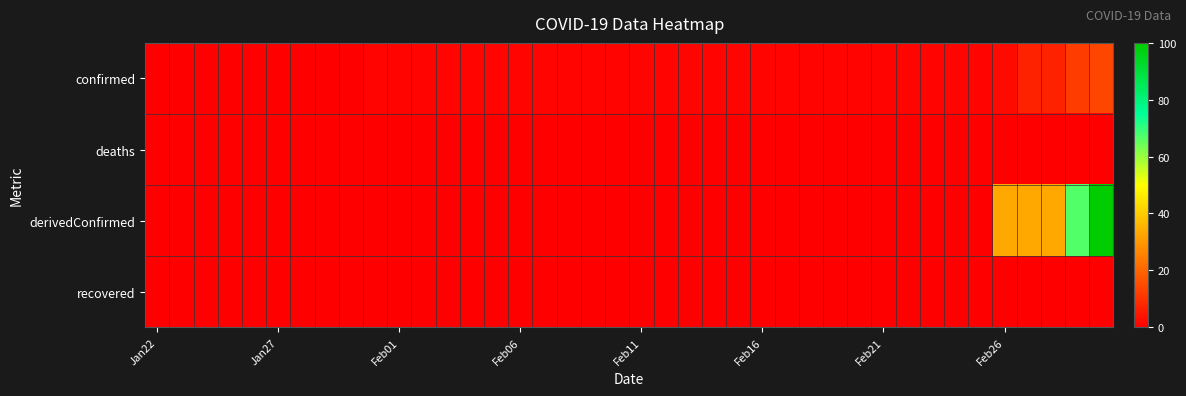

Reading left to right, list all the values displayed in this chart.

confirmed: 0	0	0	0	0	0	0	0	0	1	1	1	1	1	1	1	1	1	1	1	1	1	1	1	1	1	1	1	1	1	1	1	1	1	1	2	7	7	12	14
deaths: 0	0	0	0	0	0	0	0	0	0	0	0	0	0	0	0	0	0	0	0	0	0	0	0	0	0	0	0	0	0	0	0	0	0	0	0	0	0	0	0
derivedConfirmed: 0	0	0	0	0	0	0	0	0	0	0	0	0	0	0	0	0	0	0	0	0	0	0	0	0	0	0	0	0	0	0	0	0	0	0	33	33	33	67	100
recovered: 0	0	0	0	0	0	0	0	0	0	0	0	0	0	0	0	0	0	0	0	0	0	0	0	0	0	0	0	0	0	0	0	0	0	0	0	0	0	0	0